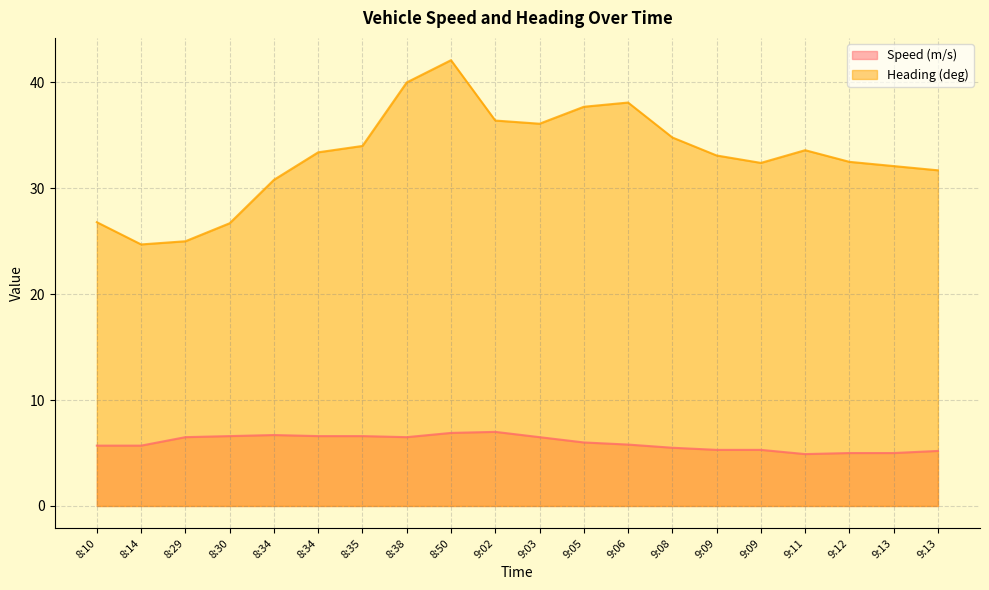

What is the average value of the Heading (deg) series?

33.1